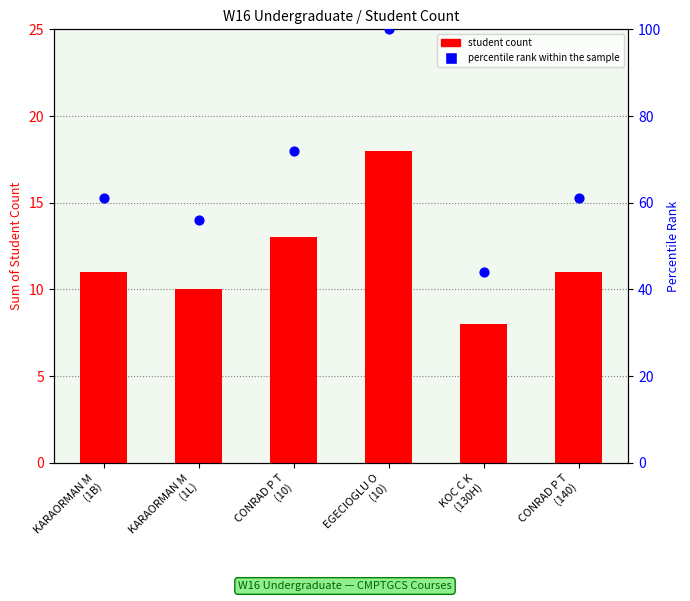

Is the value of percentile rank within the sample at KOC C K
(130H) greater than the value of student count at EGECIOGLU O
(10)?

Yes